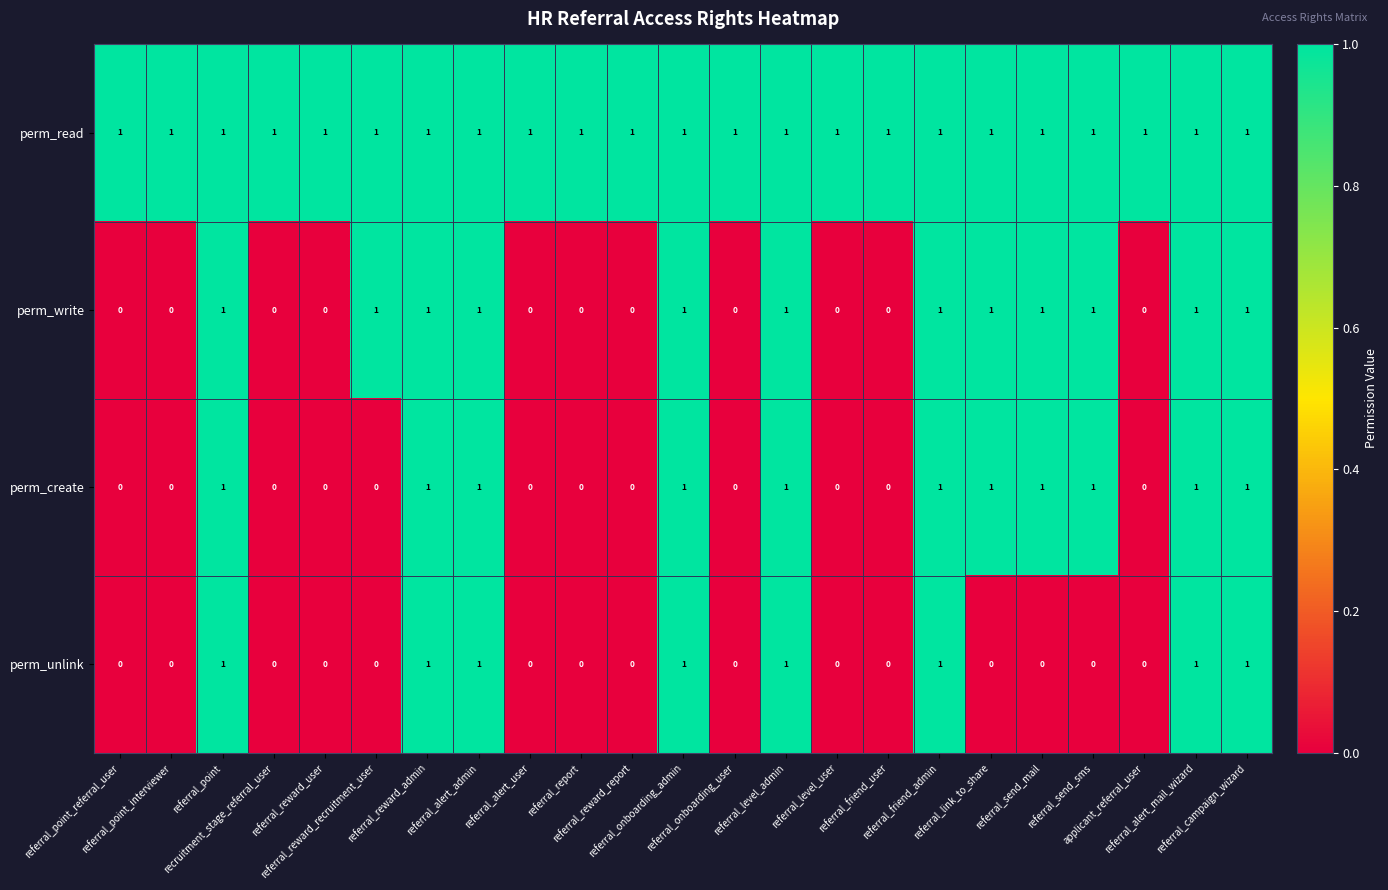

What is the sum of all perm_create values?

11